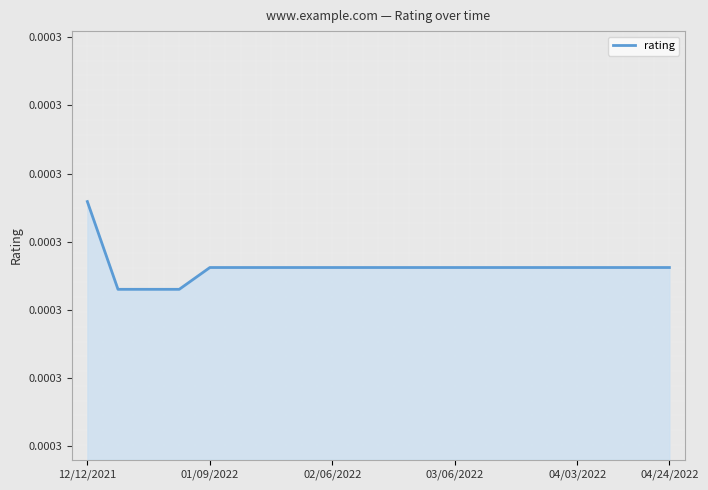

At which label is the value closest to 0?

01/09/2022